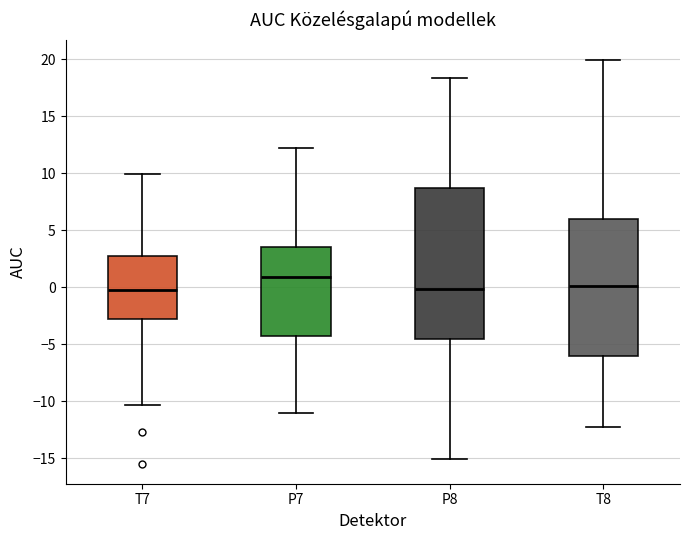

Reading left to right, read every box against the y-axis: the position of its median line, the range the box covers, and the ends of its whiskers. The values are not printed on the chart, so give them approximately, as read against the axis.

T7: median 0.0, box -3.0 to 2.5, whiskers -10.5 to 10.0
P7: median 1.0, box -4.0 to 3.5, whiskers -11.0 to 12.0
P8: median 0.0, box -4.5 to 8.5, whiskers -15.0 to 18.5
T8: median 0.0, box -6.0 to 6.0, whiskers -12.5 to 20.0